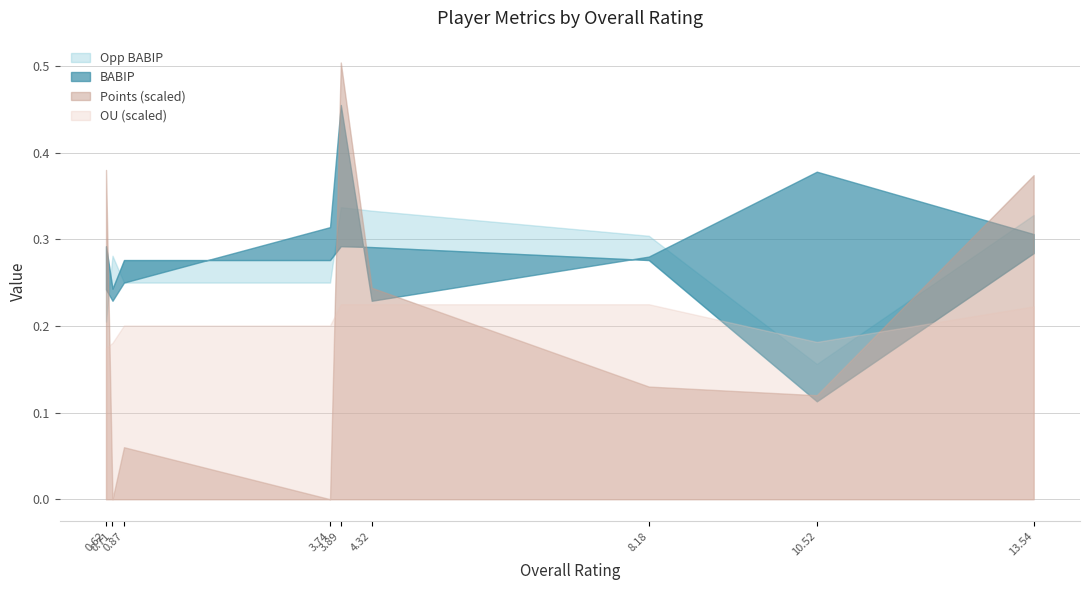

The BABIP series shows 0.3 at Nate Lowe. True or false?

False